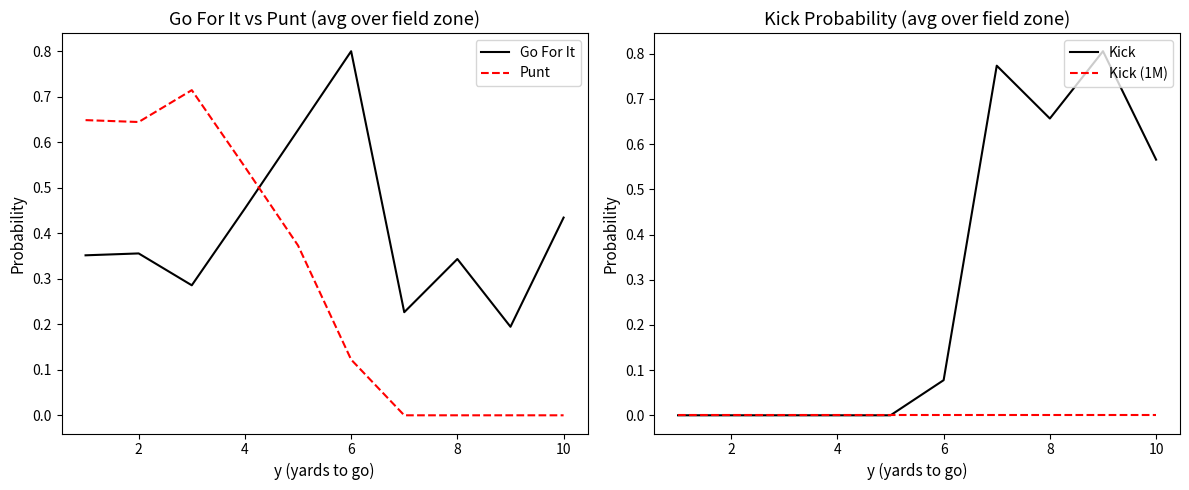

True or false: Kick has more than 2 points higher than both neighbors.

False